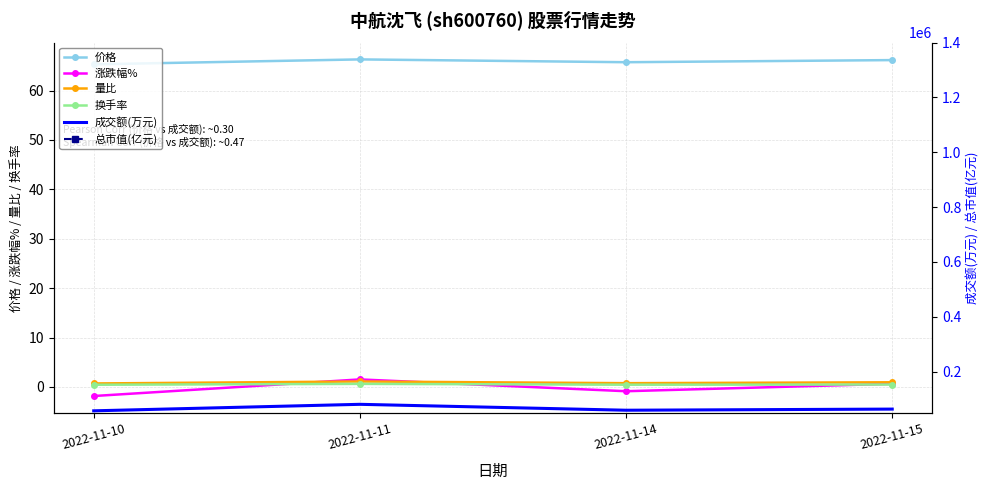

Reading right to left, extract all data points from this chart.

价格: 2022-11-15=66.2	2022-11-14=65.7	2022-11-11=66.3	2022-11-10=65.3
涨跌幅%: 2022-11-15=0.7	2022-11-14=-0.9	2022-11-11=1.5	2022-11-10=-1.8
量比: 2022-11-15=0.9	2022-11-14=0.8	2022-11-11=1.1	2022-11-10=0.7
换手率: 2022-11-15=0.5	2022-11-14=0.5	2022-11-11=0.6	2022-11-10=0.5
成交额(万元): 2022-11-15=63684.0	2022-11-14=59567.0	2022-11-11=81110.0	2022-11-10=57395.0
总市值(亿元): 2022-11-15=1297.3	2022-11-14=1288.8	2022-11-11=1300.0	2022-11-10=1280.4